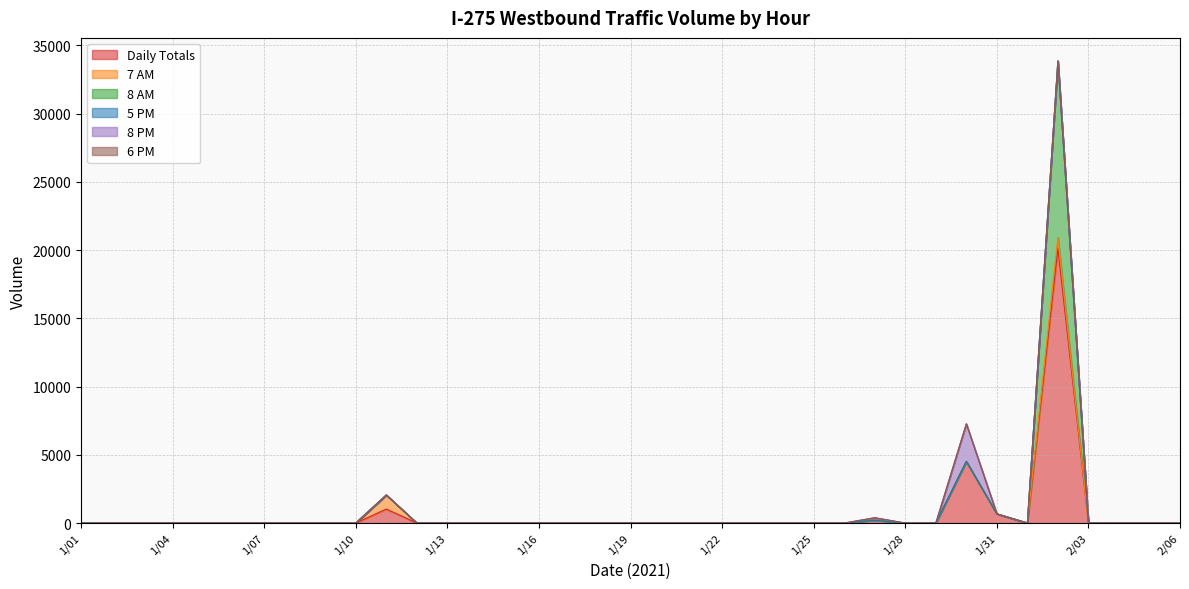

At 1/07, list the series in order from largest to smallest.

Daily Totals, 7 AM, 8 AM, 5 PM, 8 PM, 6 PM